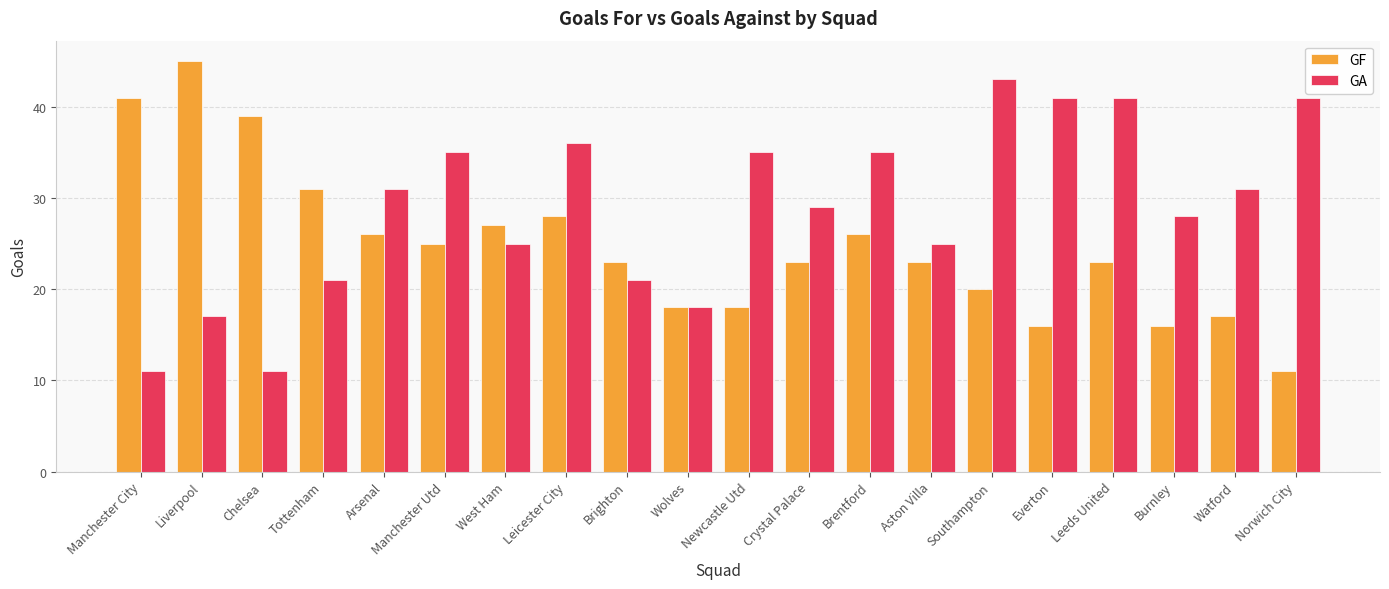

What is the label of the 2nd bar from the left?

Liverpool